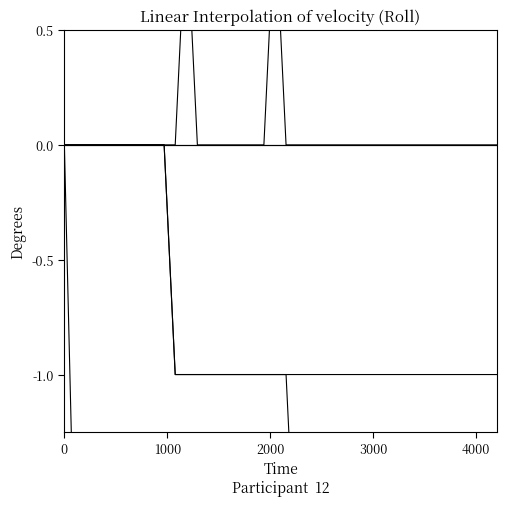

Which series has the largest total across all categories?

NE